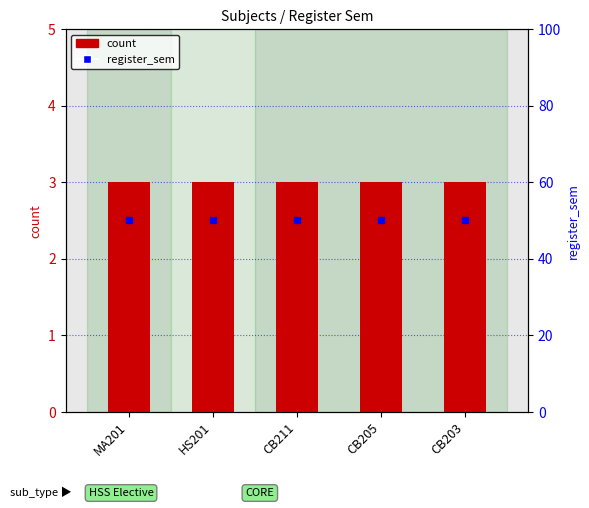

What are all the series names shown in the legend?

count, register_sem